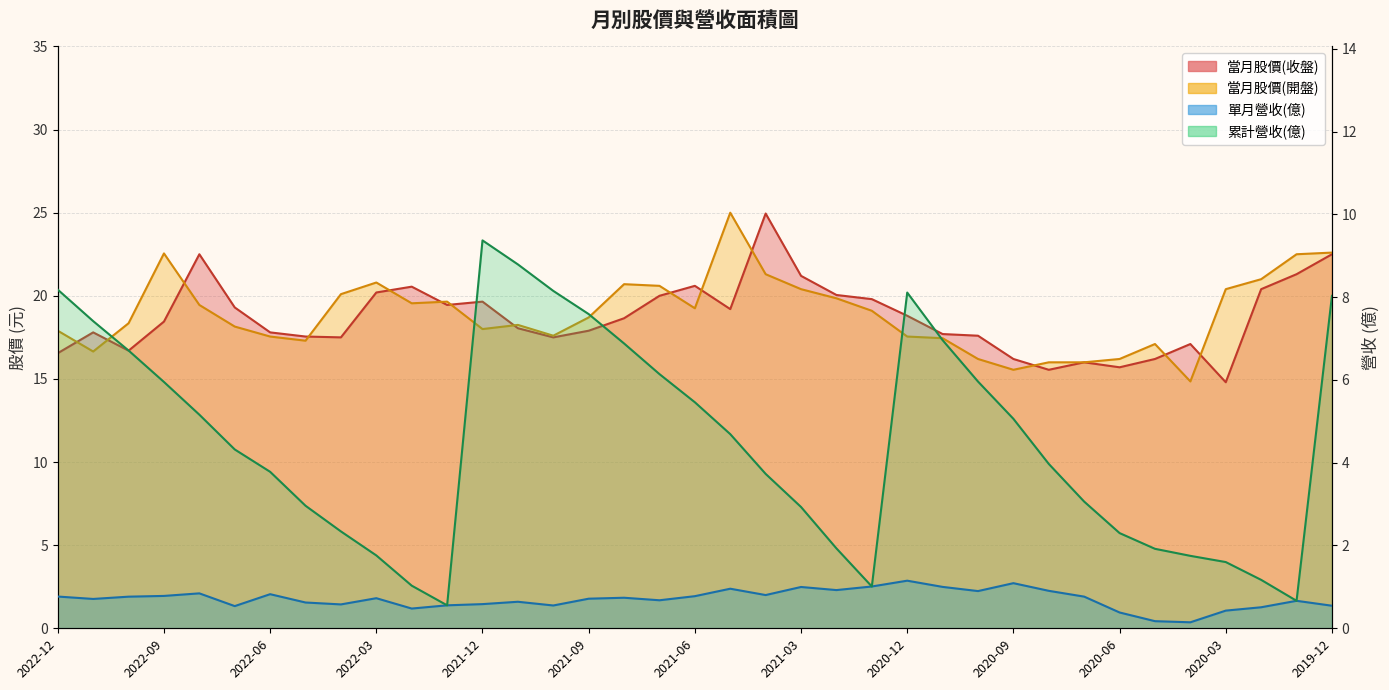

True or false: 累計營收(億) and 單月營收(億) cross at least once.

False